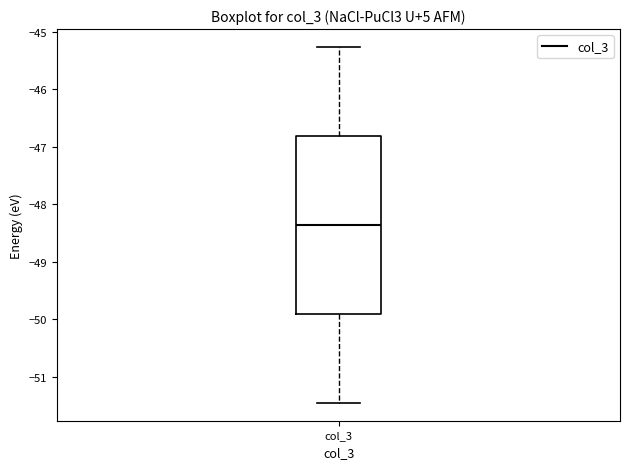

Transcribe this box plot: give where the median line is, the range the box spans, and where the two whiskers end, as read against the y-axis. The values are not printed on the chart, so give them approximately, as read against the axis.

median -48.4, box -49.9 to -46.8, whiskers -51.4 to -45.3